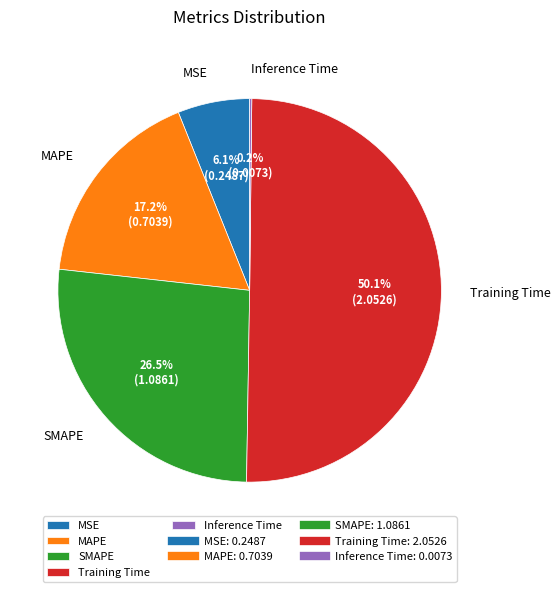

What percentage do MAPE and SMAPE together represent?

43.7%